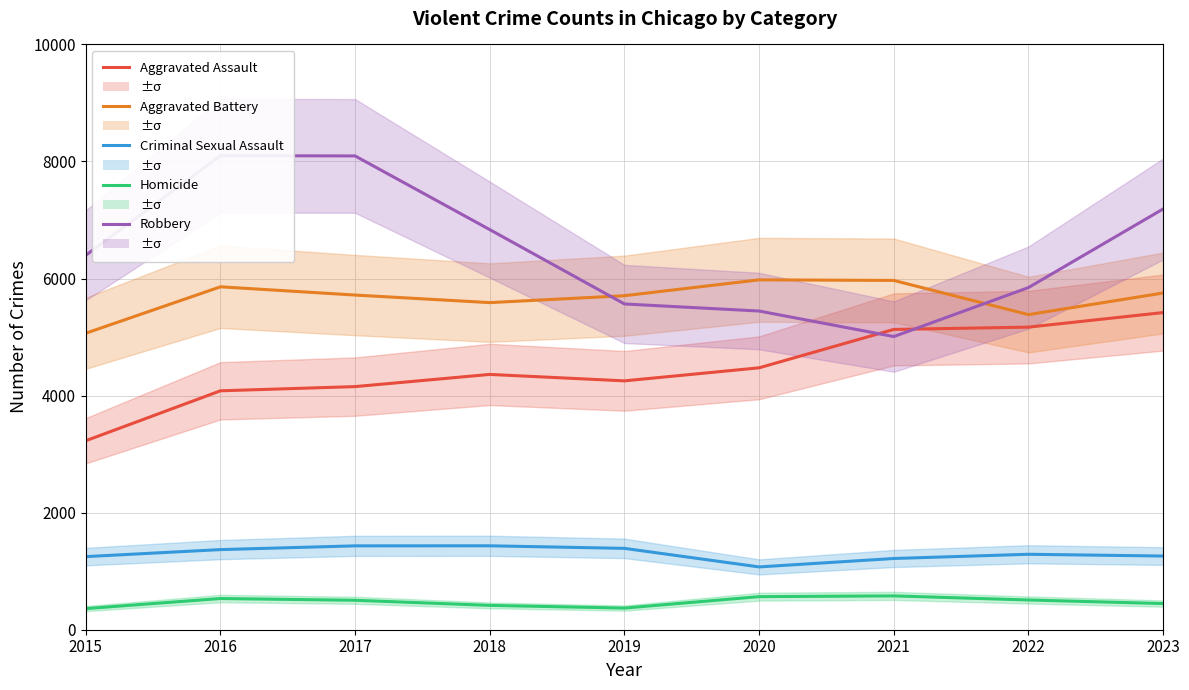

What is the total value across all series at 2015?

16303